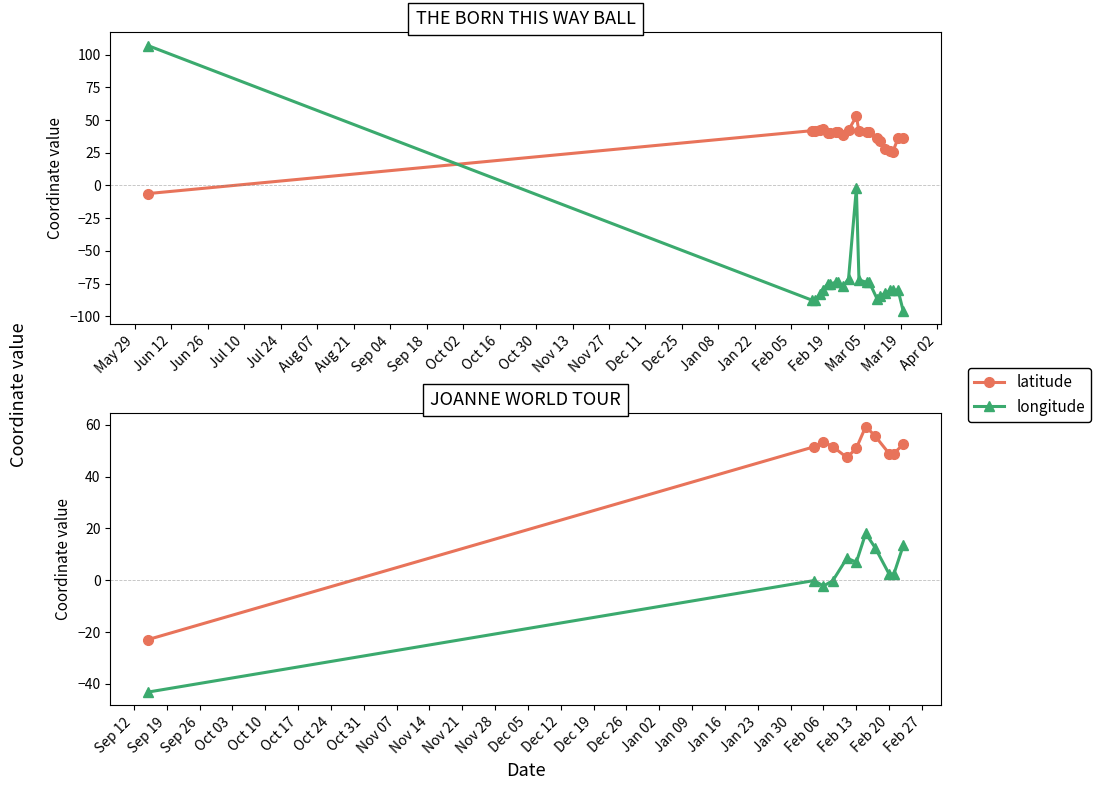

Between Aug 21 and Aug 07, which is larger?

Aug 21